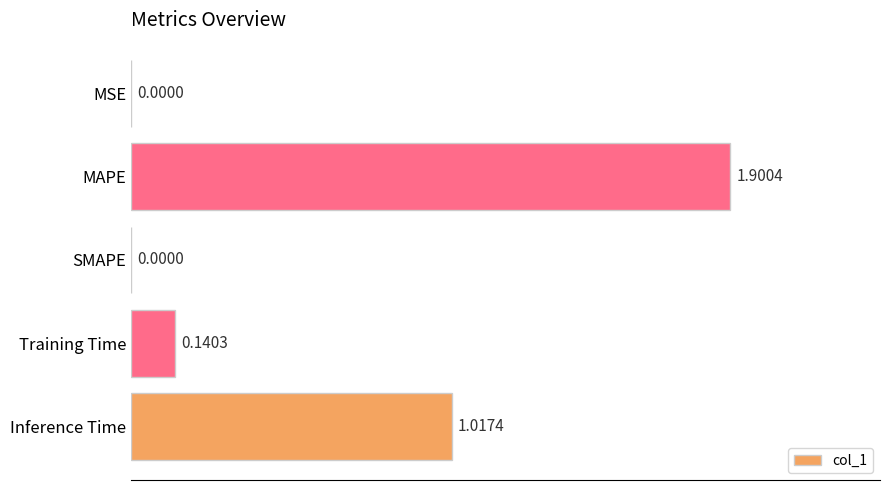

Which has a higher value, SMAPE or Inference Time?

Inference Time